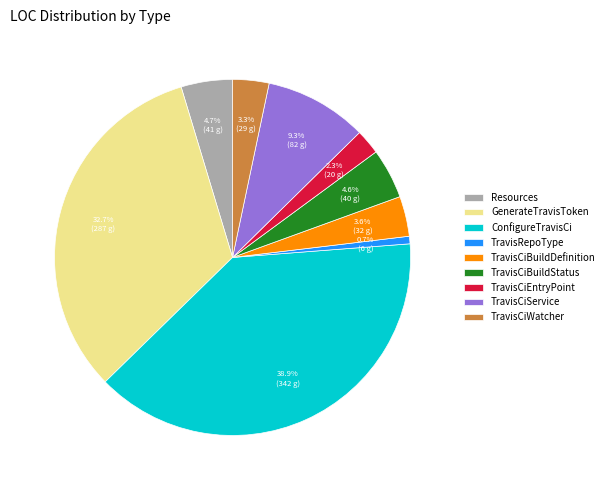

Which category has the smallest portion of the pie?

TravisRepoType